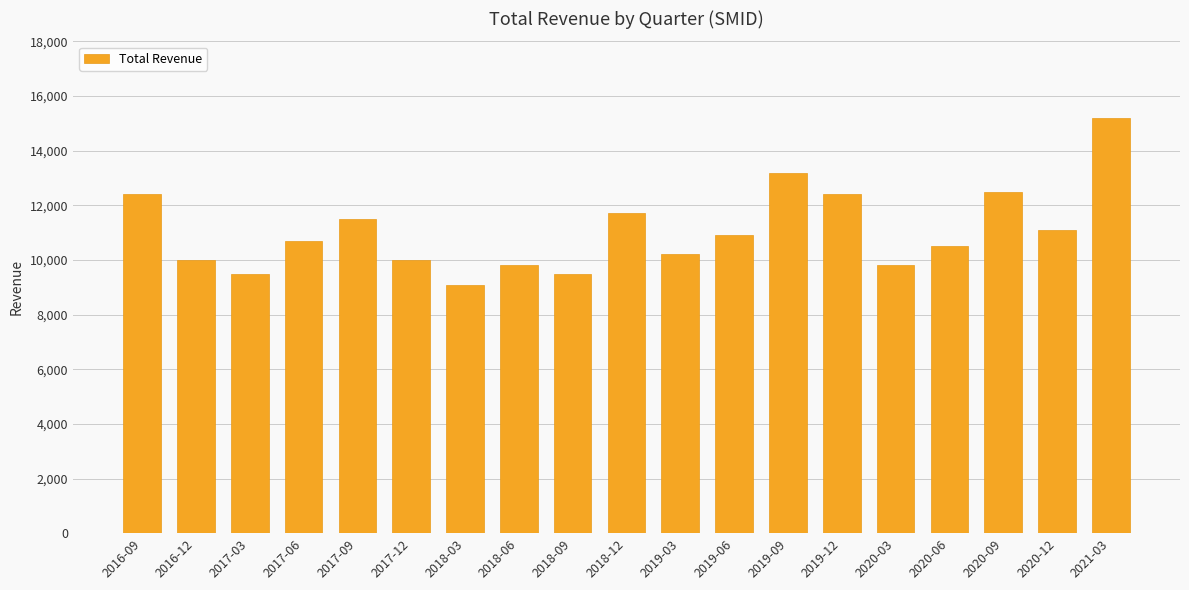

What is the smallest value displayed?

9100